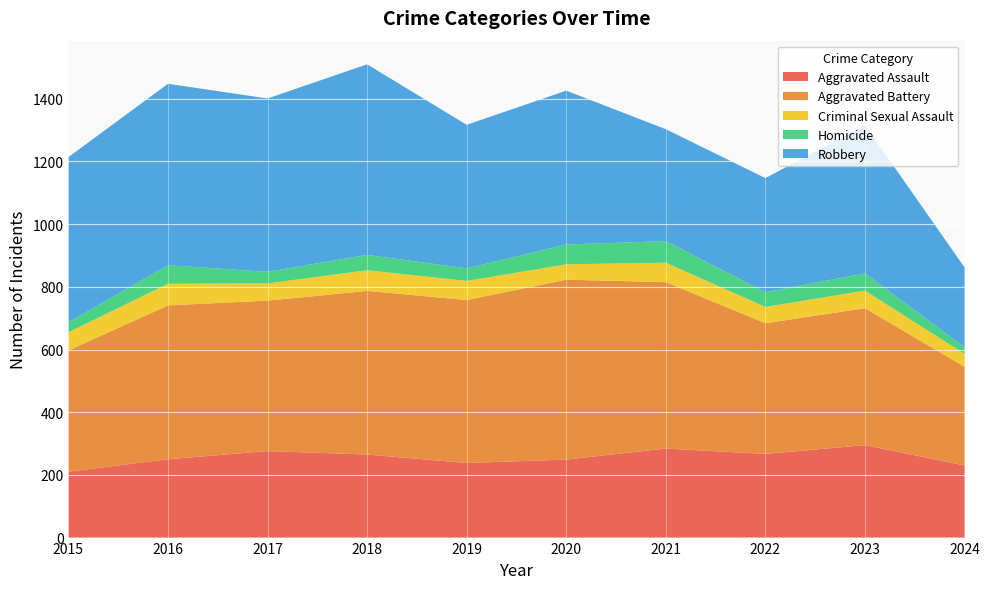

Reading left to right, list all the values displayed in this chart.

Aggravated Assault: 2015=210	2016=250	2017=276	2018=265	2019=238	2020=249	2021=284	2022=267	2023=295	2024=230
Aggravated Battery: 2015=387	2016=491	2017=480	2018=522	2019=520	2020=574	2021=531	2022=417	2023=437	2024=315
Criminal Sexual Assault: 2015=58	2016=69	2017=55	2018=66	2019=61	2020=49	2021=62	2022=52	2023=56	2024=41
Homicide: 2015=32	2016=59	2017=37	2018=49	2019=40	2020=63	2021=69	2022=47	2023=55	2024=21
Robbery: 2015=527	2016=579	2017=553	2018=608	2019=458	2020=491	2021=357	2022=364	2023=473	2024=255